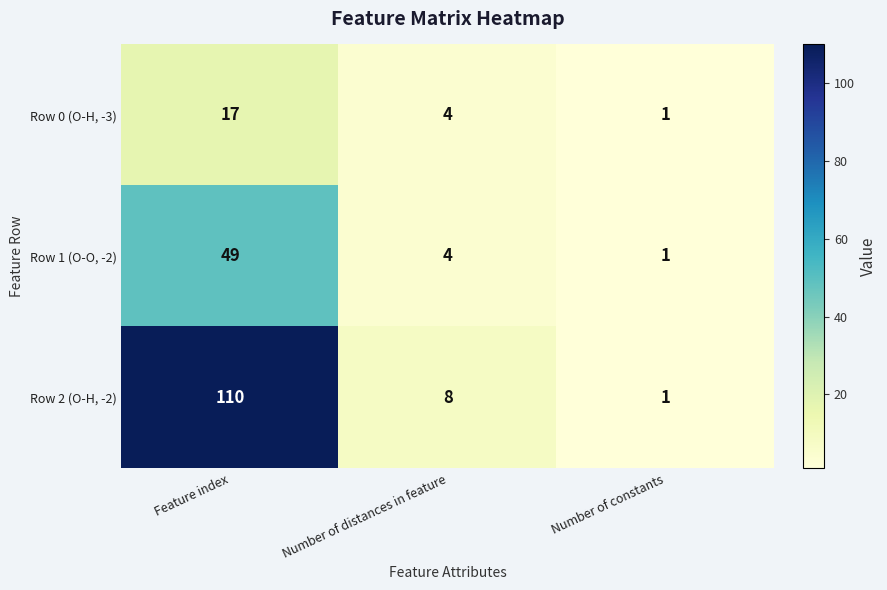

Is it true that Row 1 (O-O, -2) equals 4 at Number of distances in feature?

True